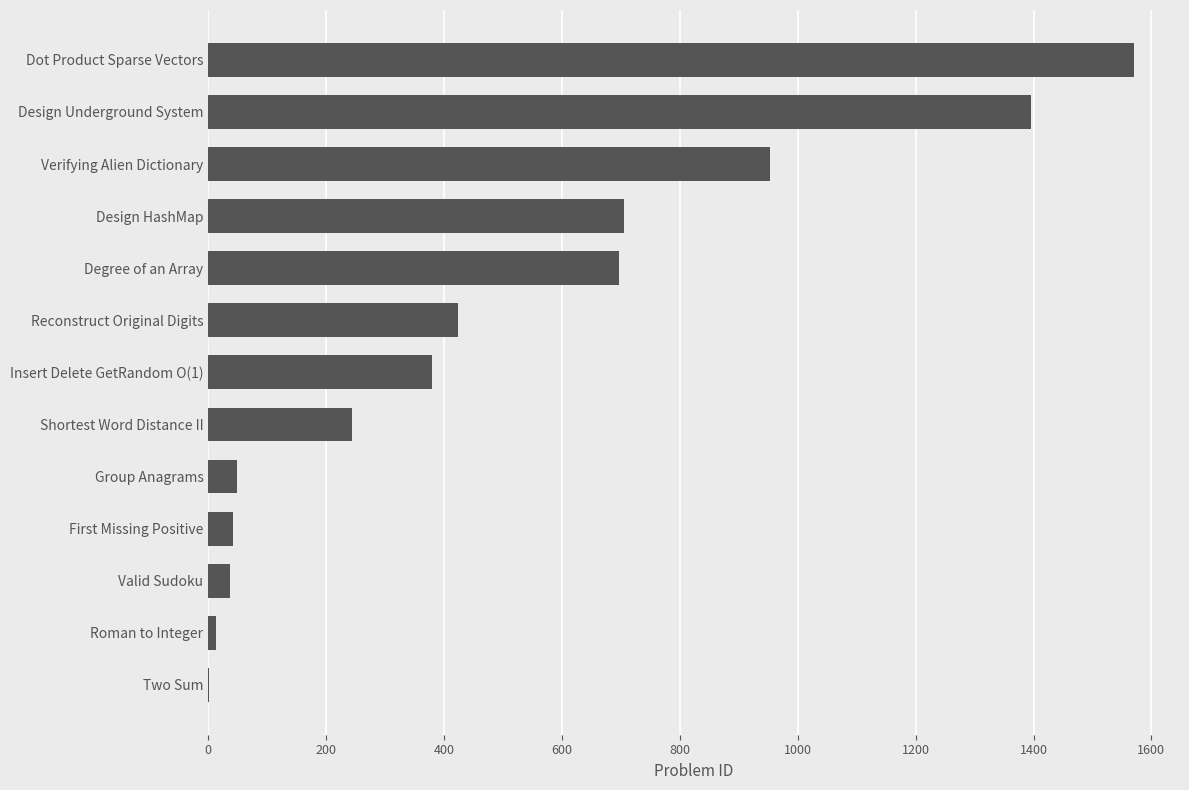

Between Degree of an Array and Two Sum, which is larger?

Degree of an Array